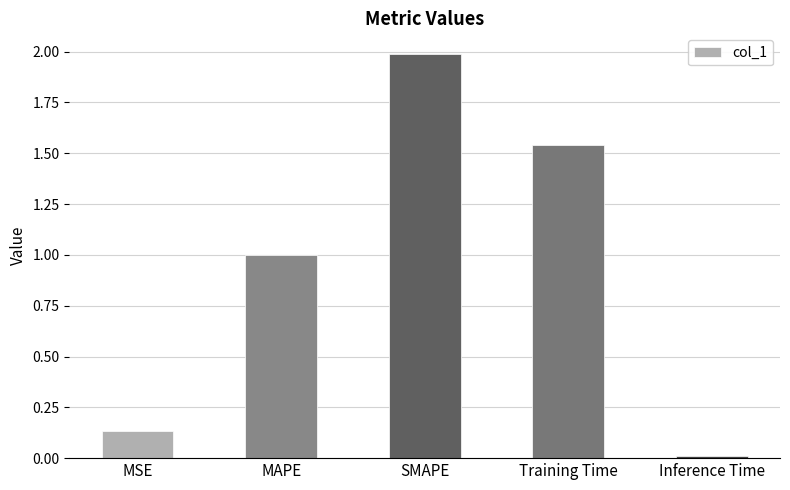

How many distinct data groups are displayed?

1